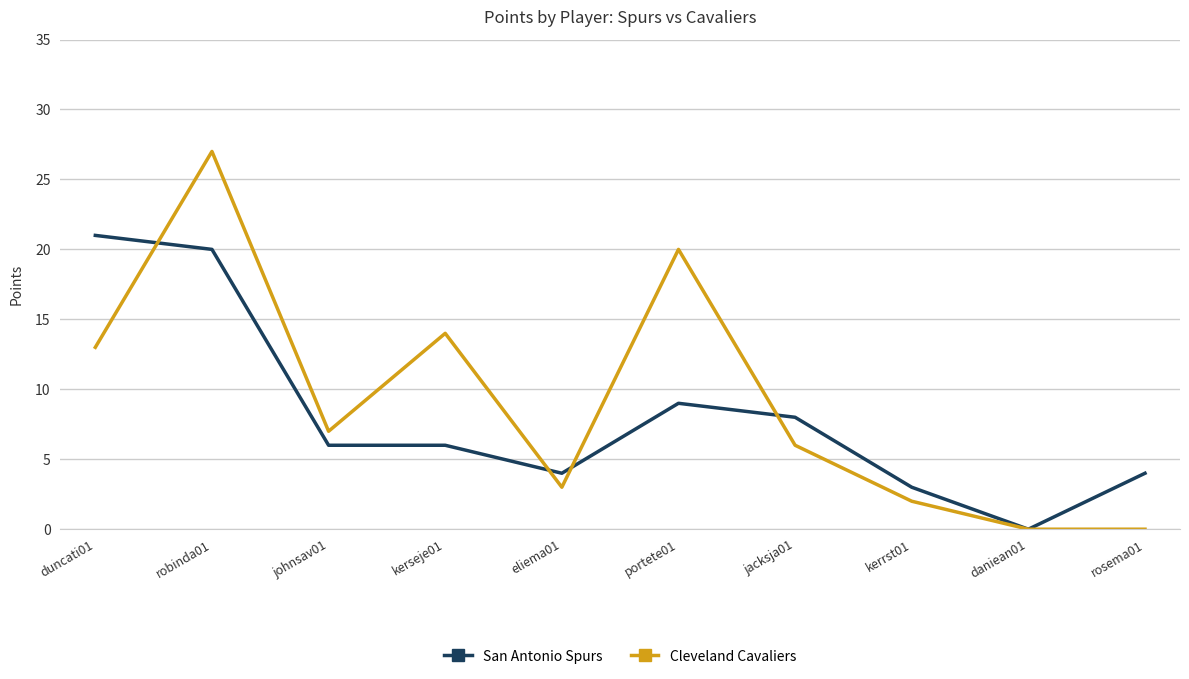

After their last crossing, which series has the higher values: Cleveland Cavaliers or San Antonio Spurs?

San Antonio Spurs